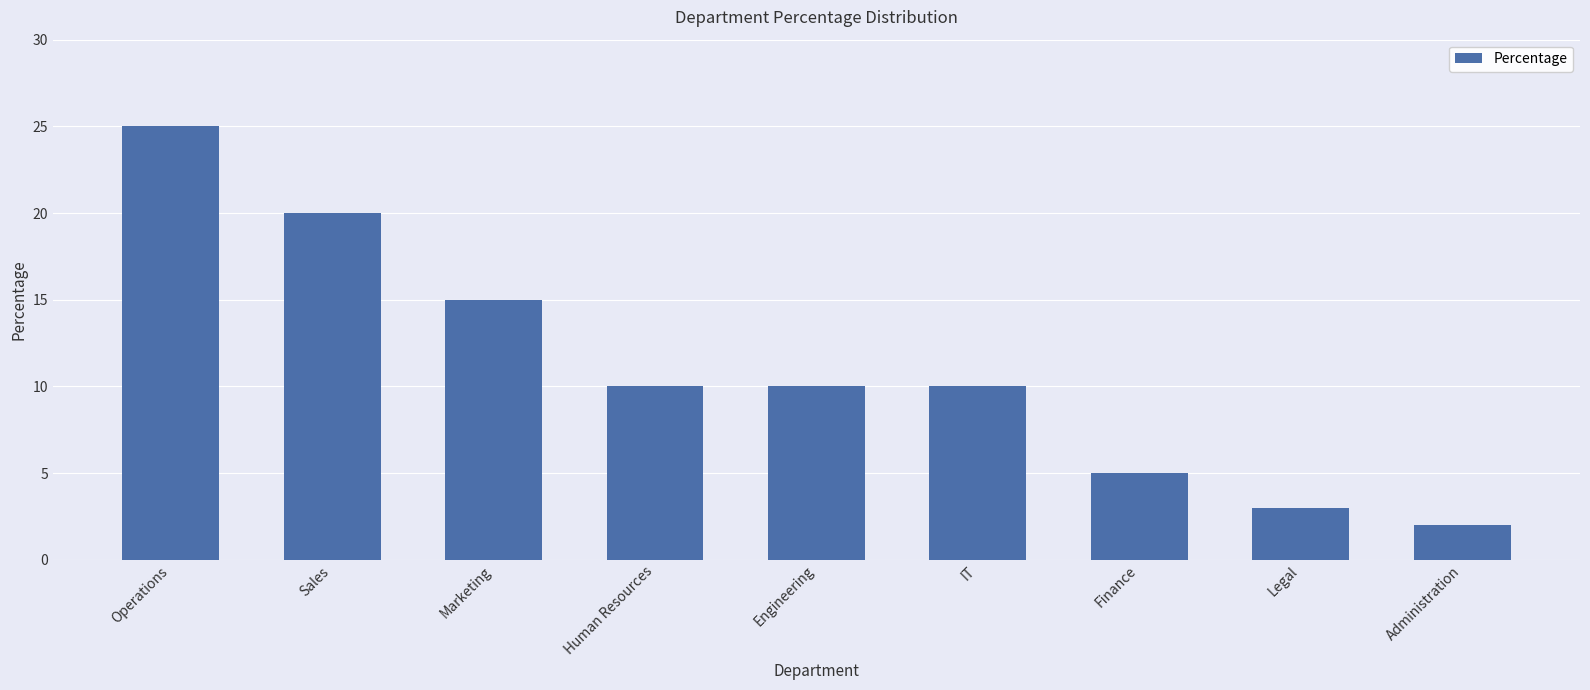

Are the bars horizontal?

No